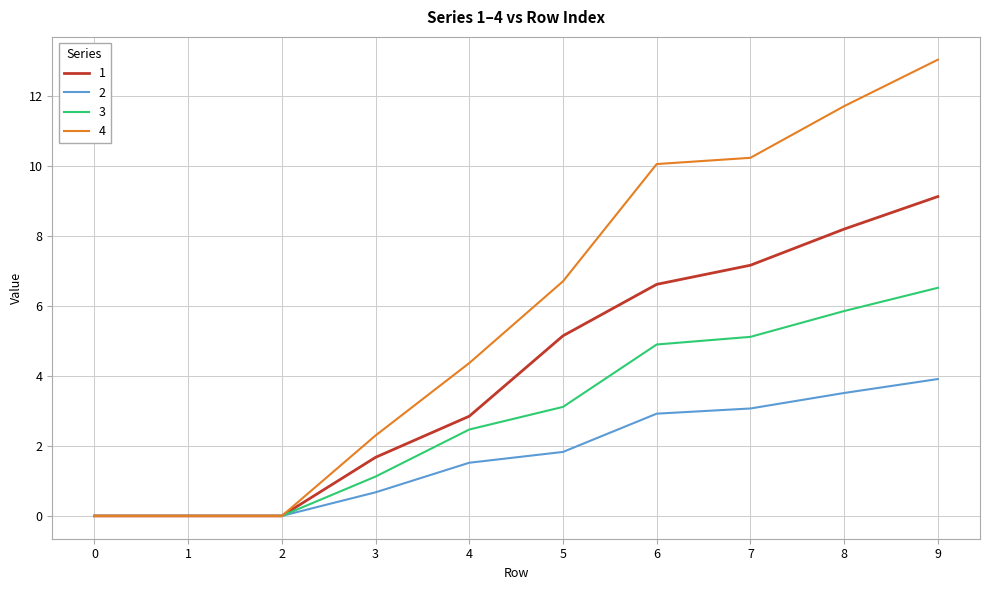

The 1 series shows 8.2 at 8. True or false?

True